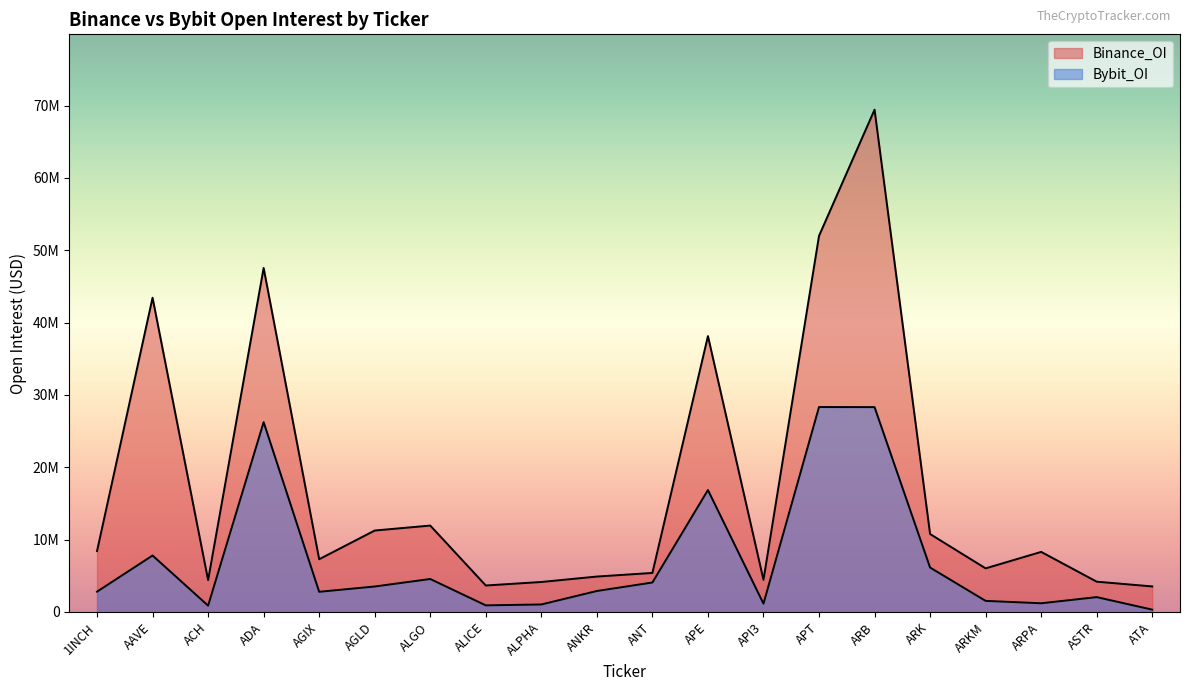

What position from the left is ASTR?

19